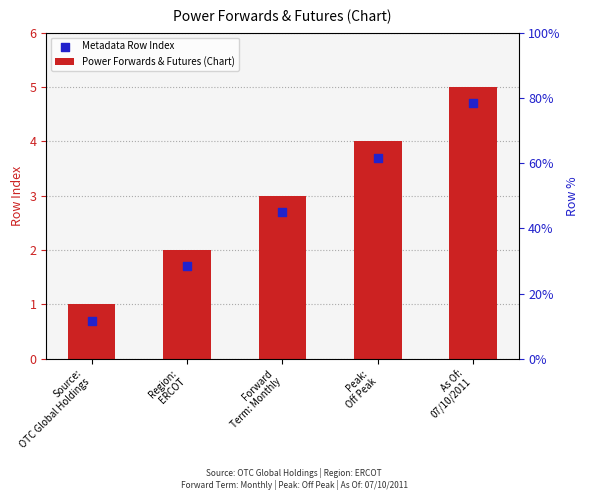

What is the total value across all series at Peak:
Off Peak?

7.7